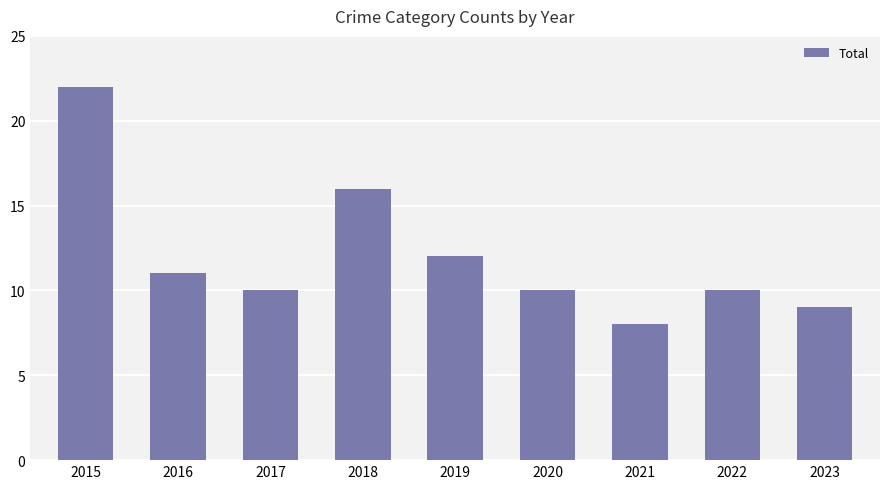

Reading left to right, what are all the values shown in this chart?

22	11	10	16	12	10	8	10	9